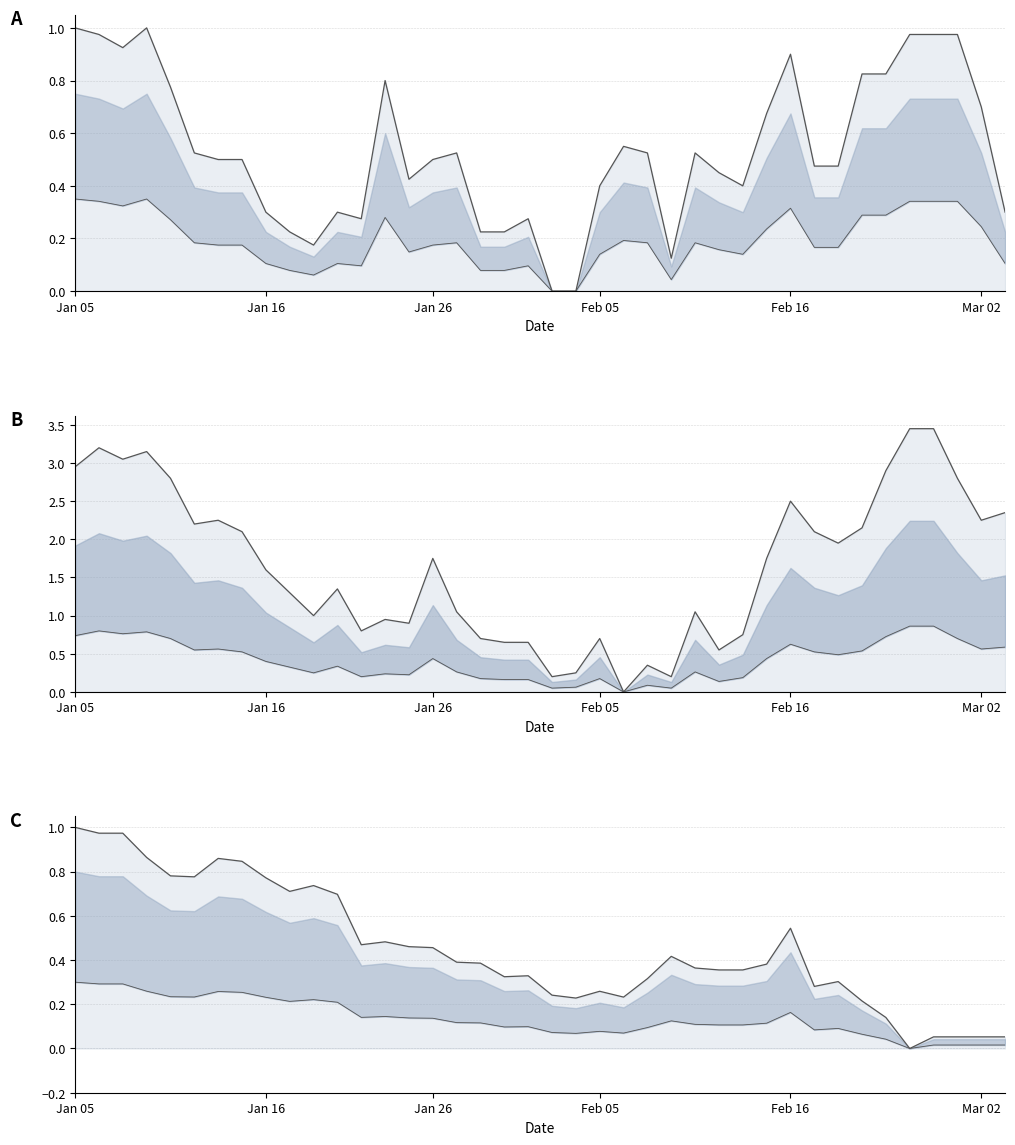

How many points are higher than both their immediate neighbors (excluding endpoints)?

10